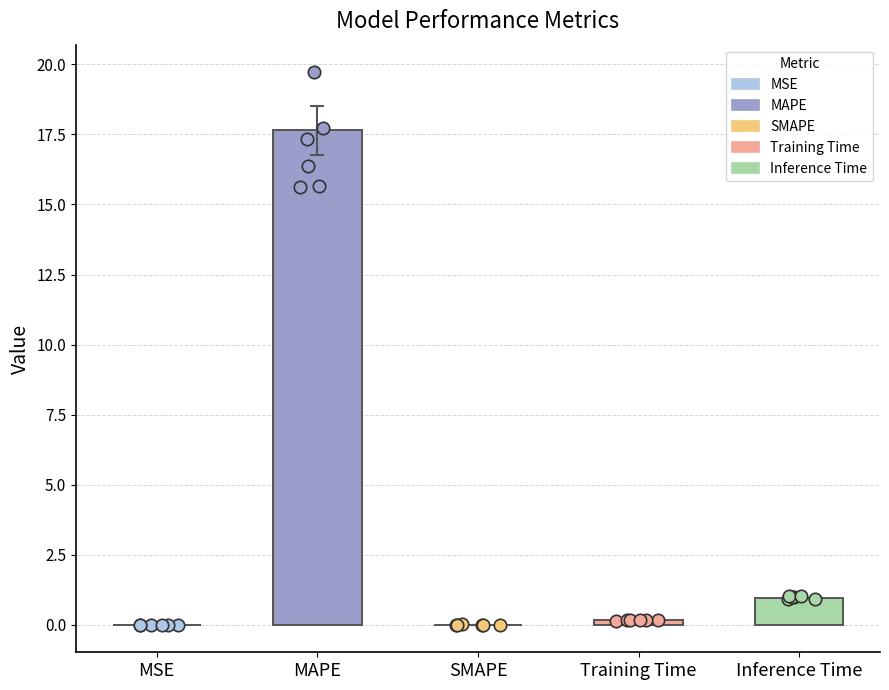

Which has a higher value, MAPE or Inference Time?

MAPE